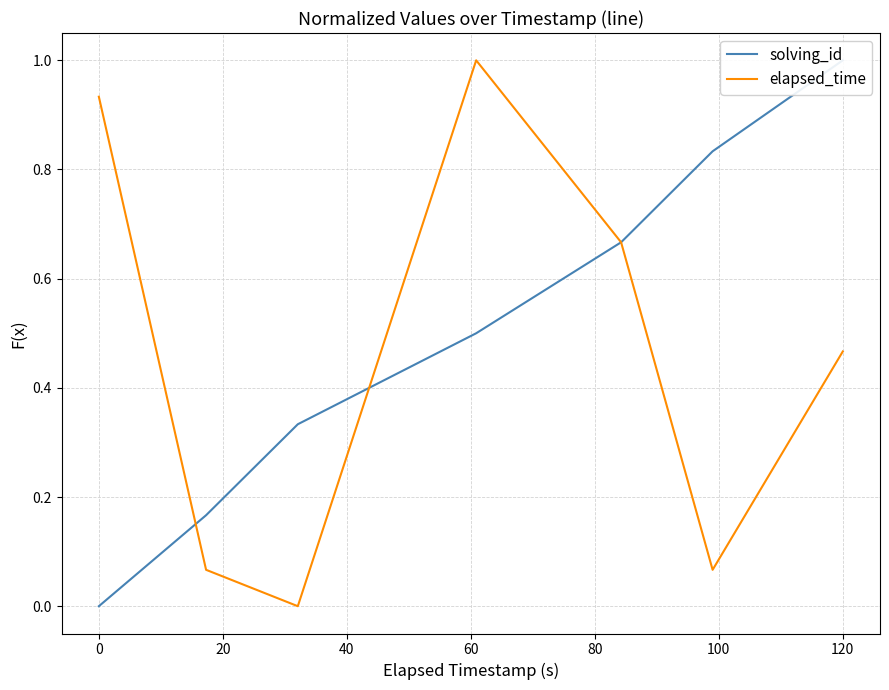

What is the value of the solving_id point at the 4th from the left?

0.5